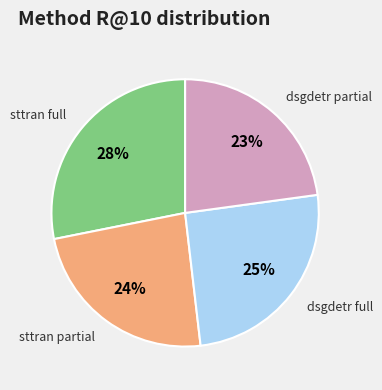

To the nearest percent, what is the average slice percentage?

25%